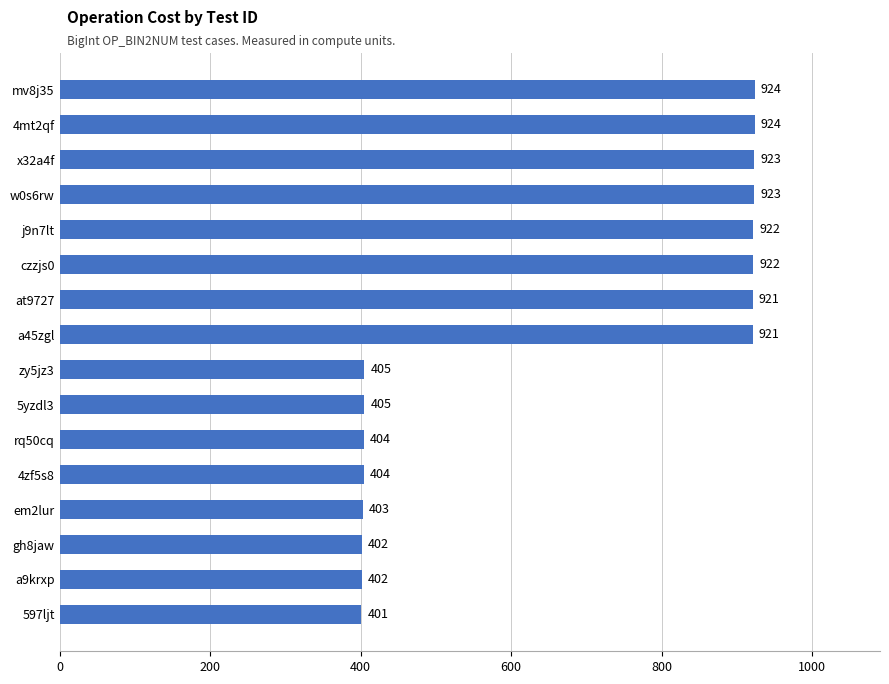

What is the value of the 1st bar from the top?

924